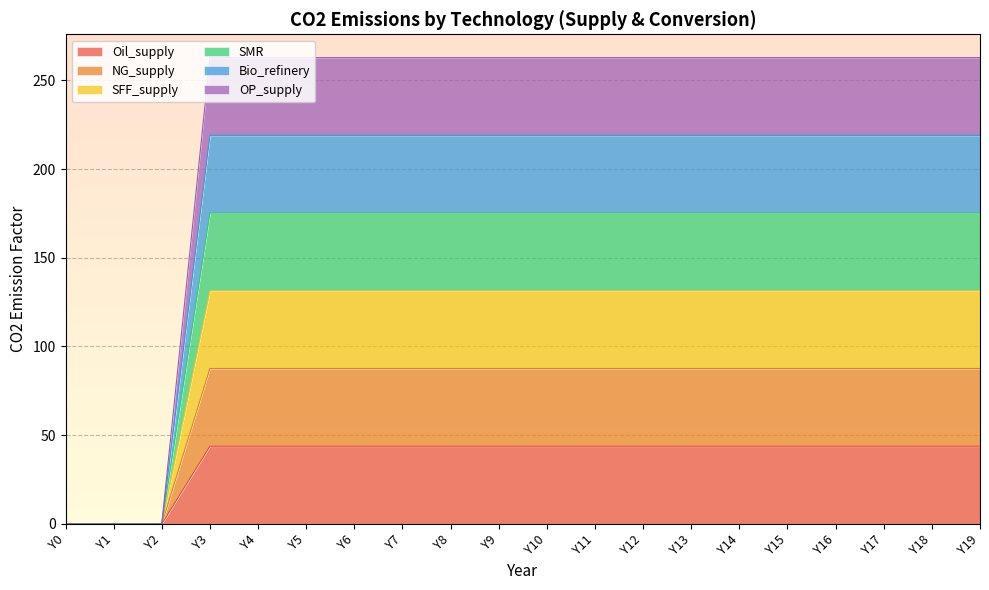

Which series has the largest total across all categories?

NG_supply